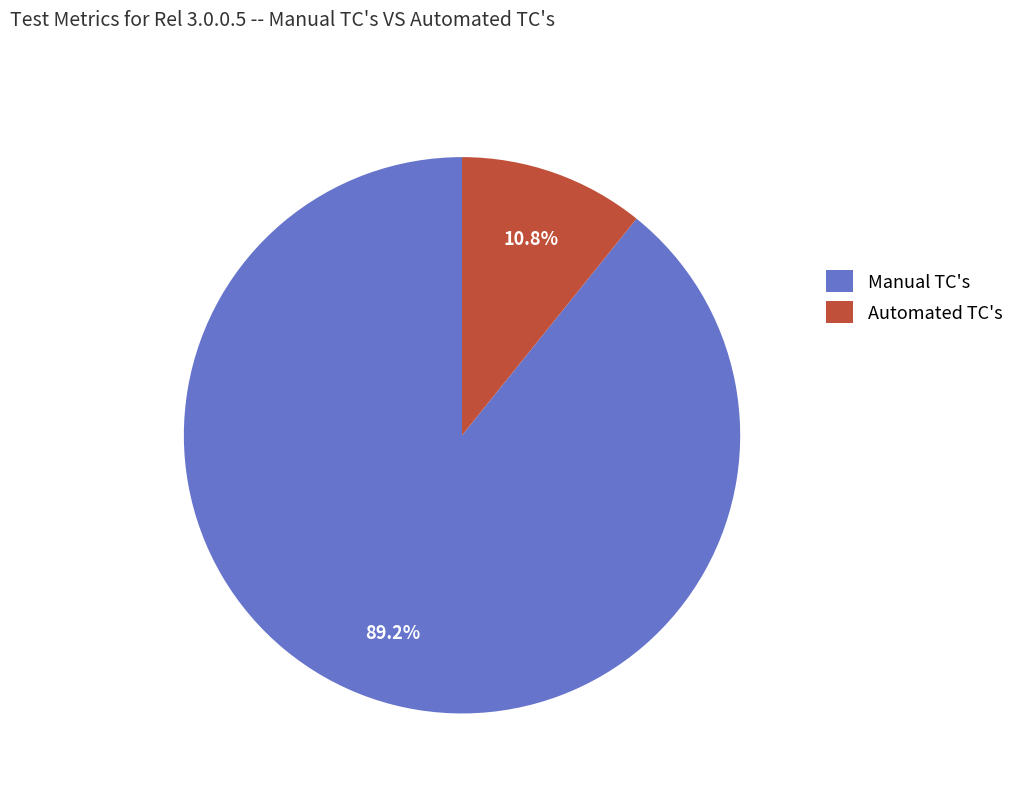

Rank the categories by value from highest to lowest.

Manual TC's, Automated TC's